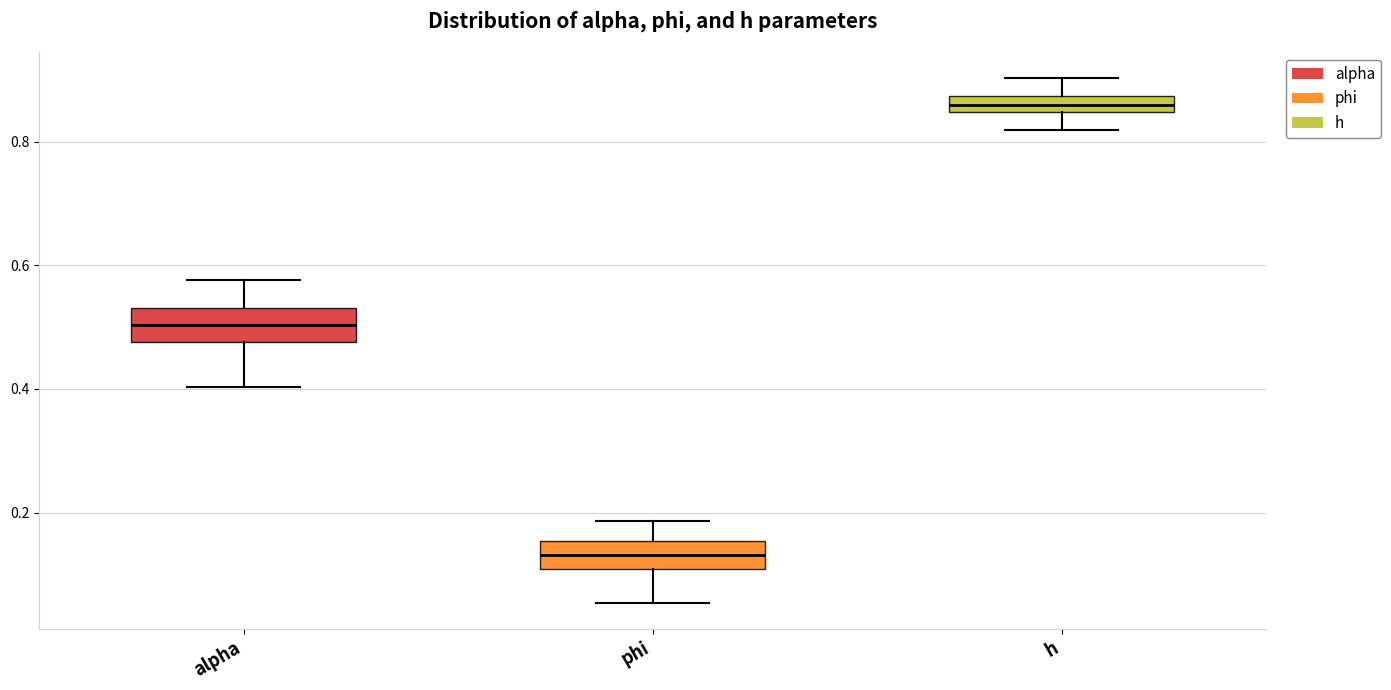

Where does the upper whisker of the box for phi end on the y-axis? The values are not printed on the chart, so give them approximately, as read against the axis.

0.18